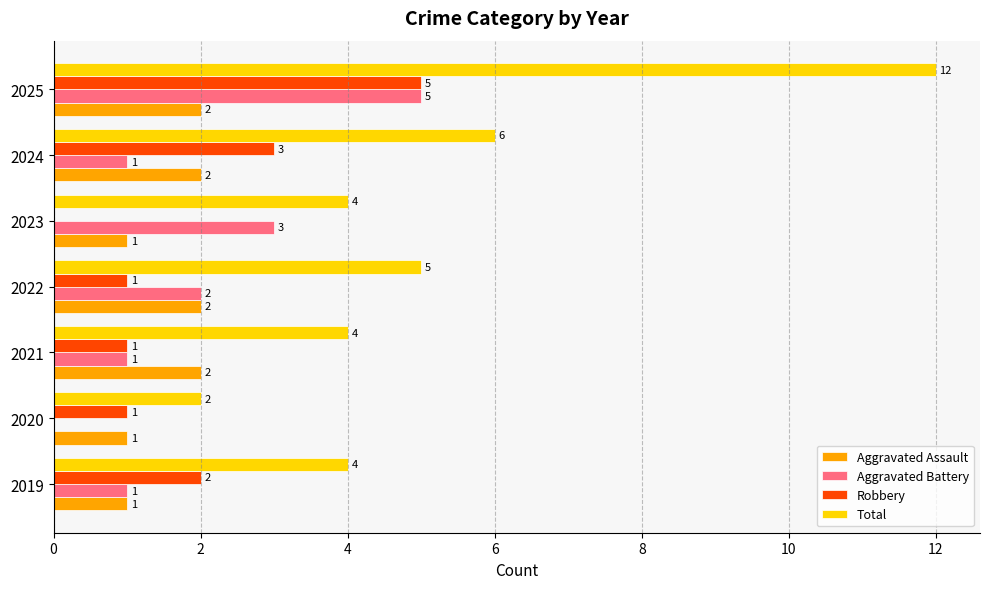

Is it true that Robbery equals 3 at 2024?

True